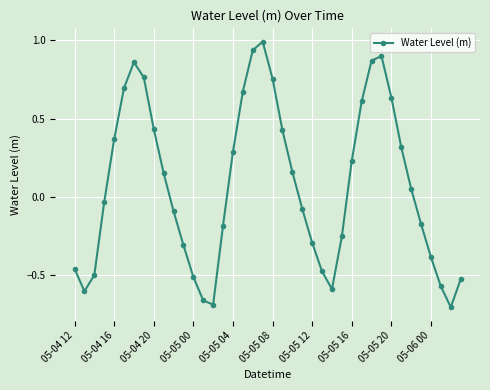

Does the chart have visible grid lines?

Yes